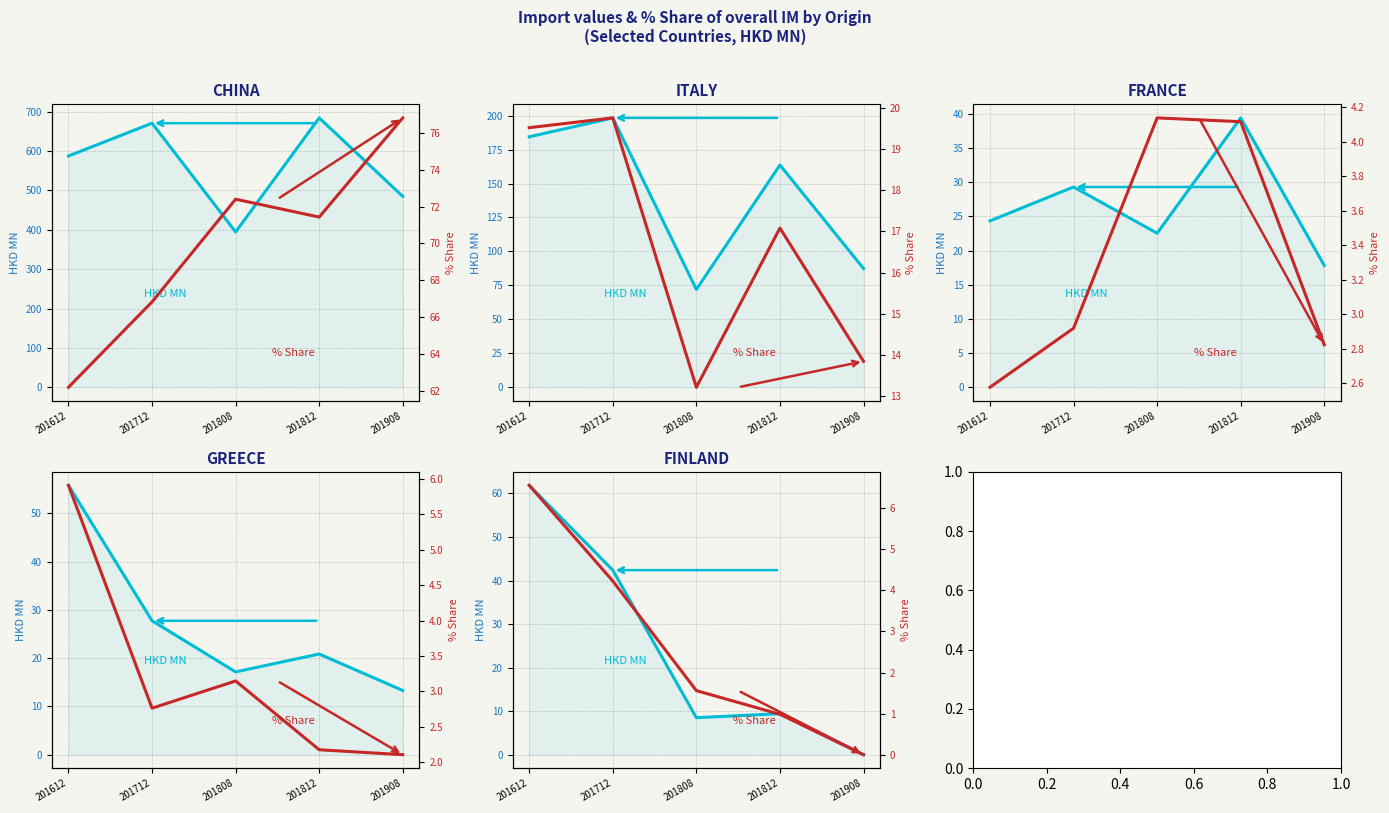

At which category is the sum across all series the highest?

201612